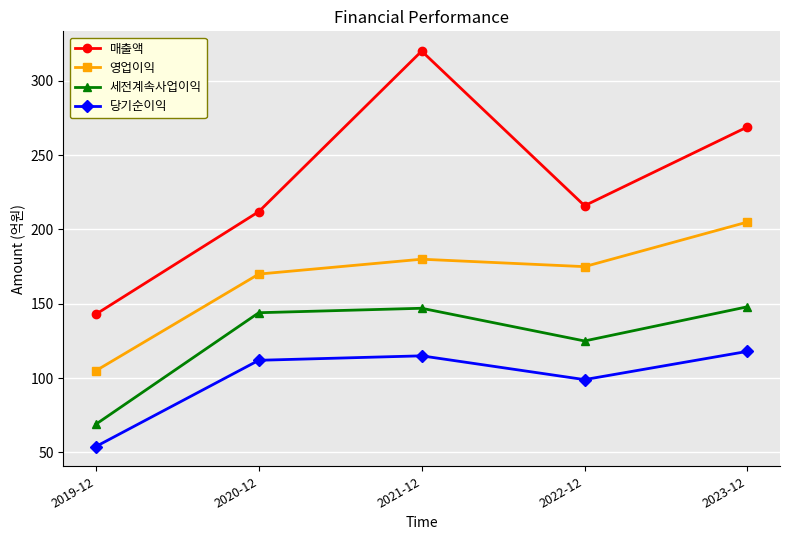

What is the difference between the 매출액 values at 2019-12 and 2023-12?

126